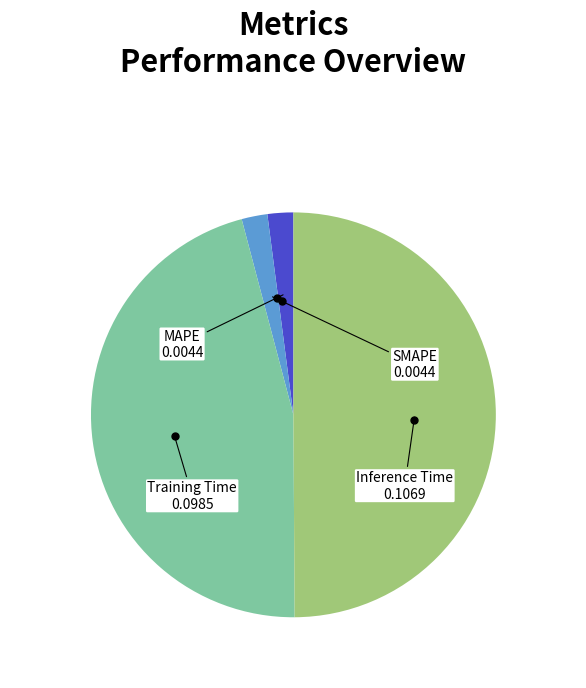

The SMAPE slice represents 10% of the pie. True or false?

False